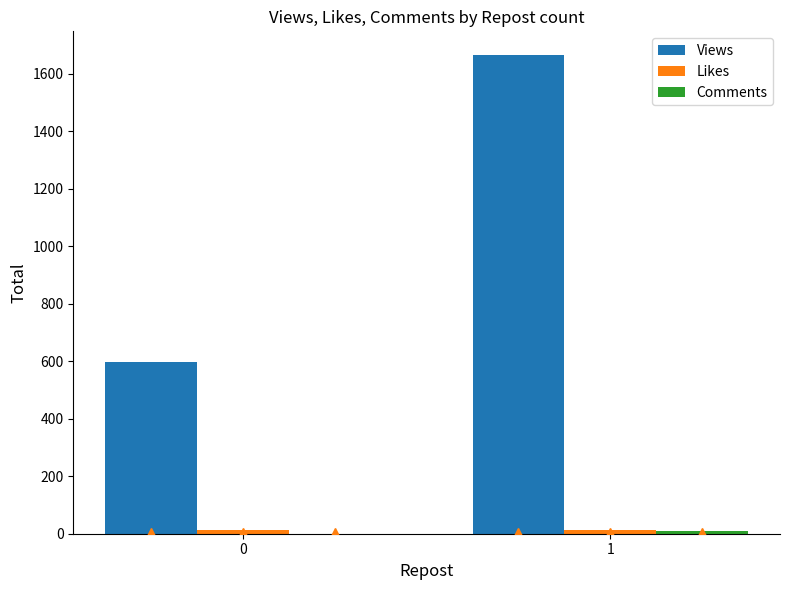

What is the total value across all series at 1?

1687